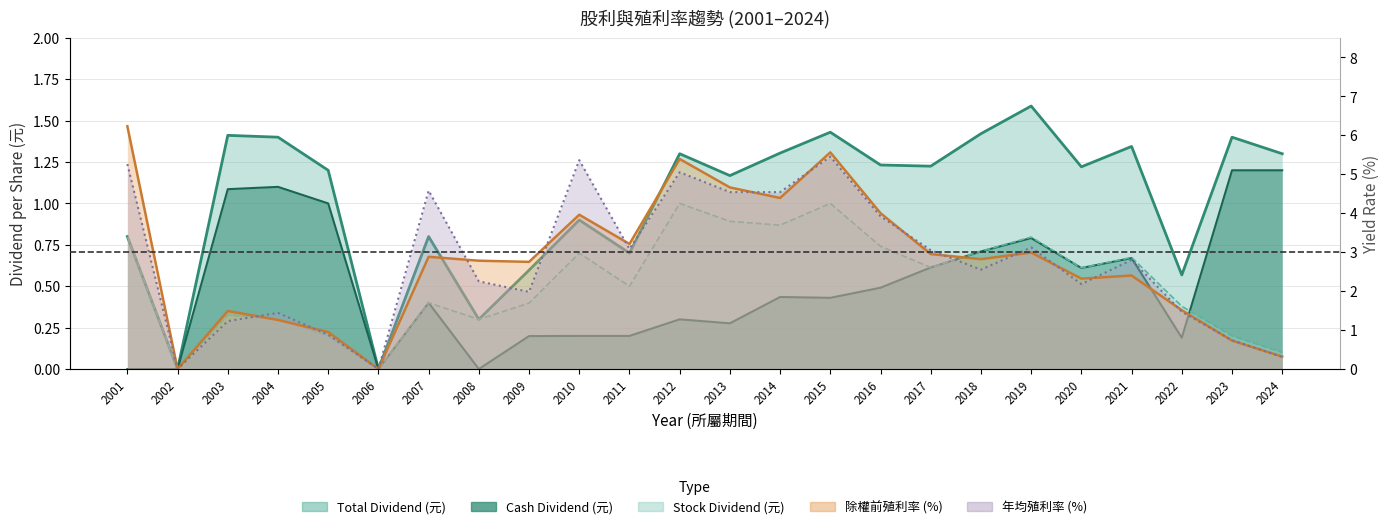

What are all the series names shown in the legend?

total_dividend, cash_dividend, stock_dividend, yield_exright, yield_annual